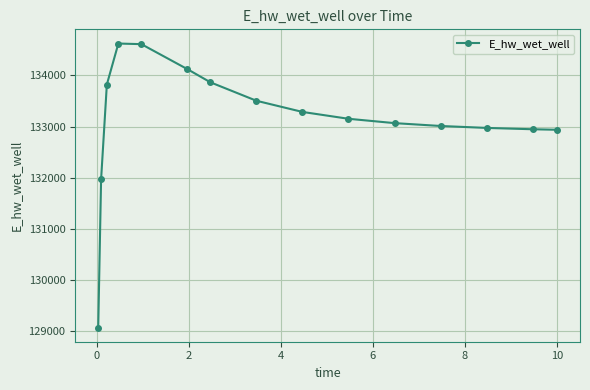

What is the greatest value displayed?

134623.9